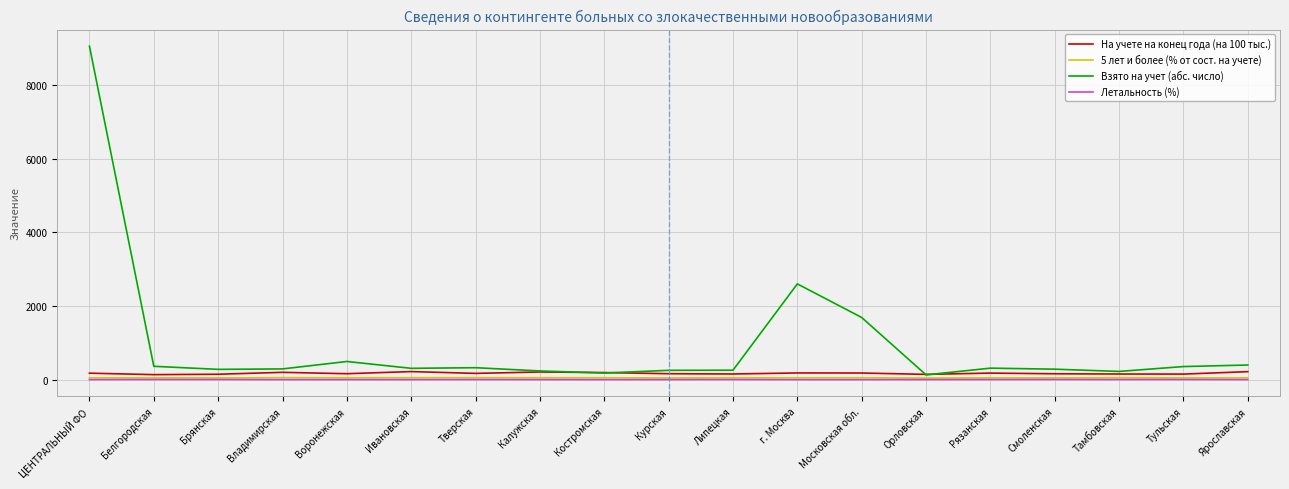

What is the maximum value for Взято на учет (абс. число)?

9056.0